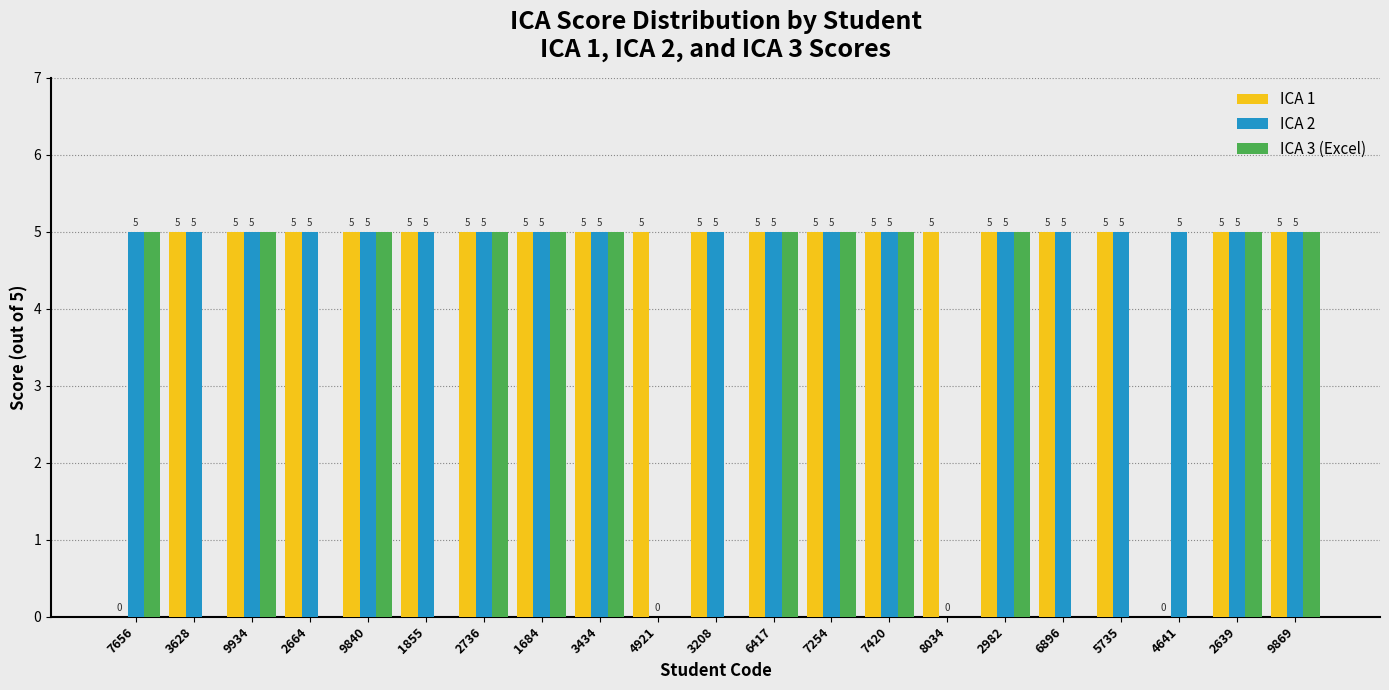

Count the ICA 3 (Excel) values in the range 0 to 5.

21